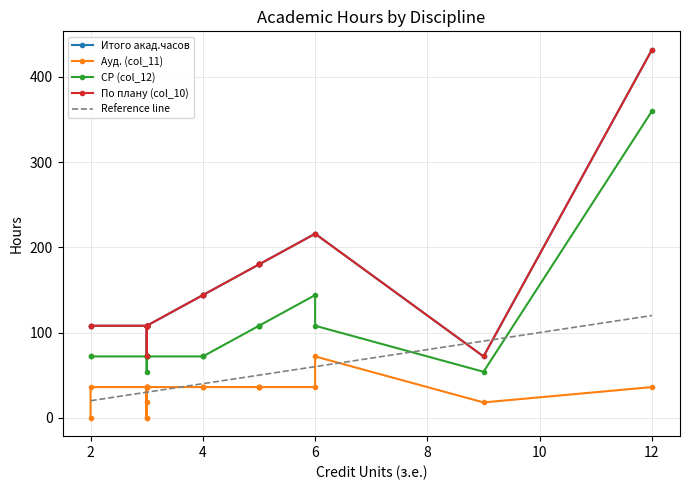

List the labels in order of СР (col_12) value, smallest first.

Б2.О.01, Б2.О.02, Б1.О.02, Б1.О.03, Б1.О.05, Б1.О.07, Б1.О.08, Б1.О.09, Б1.О.12, Б1.В.01, Б1.В.02, Б1.В.03, Б1.В.04, Б1.В.05, ФТД.01, ФТД.02, Б1.О.06, Б1.О.10, Б1.О.11, Б1.В.06, Б1.В.ДВ.01, Б1.О.01, Б1.О.04